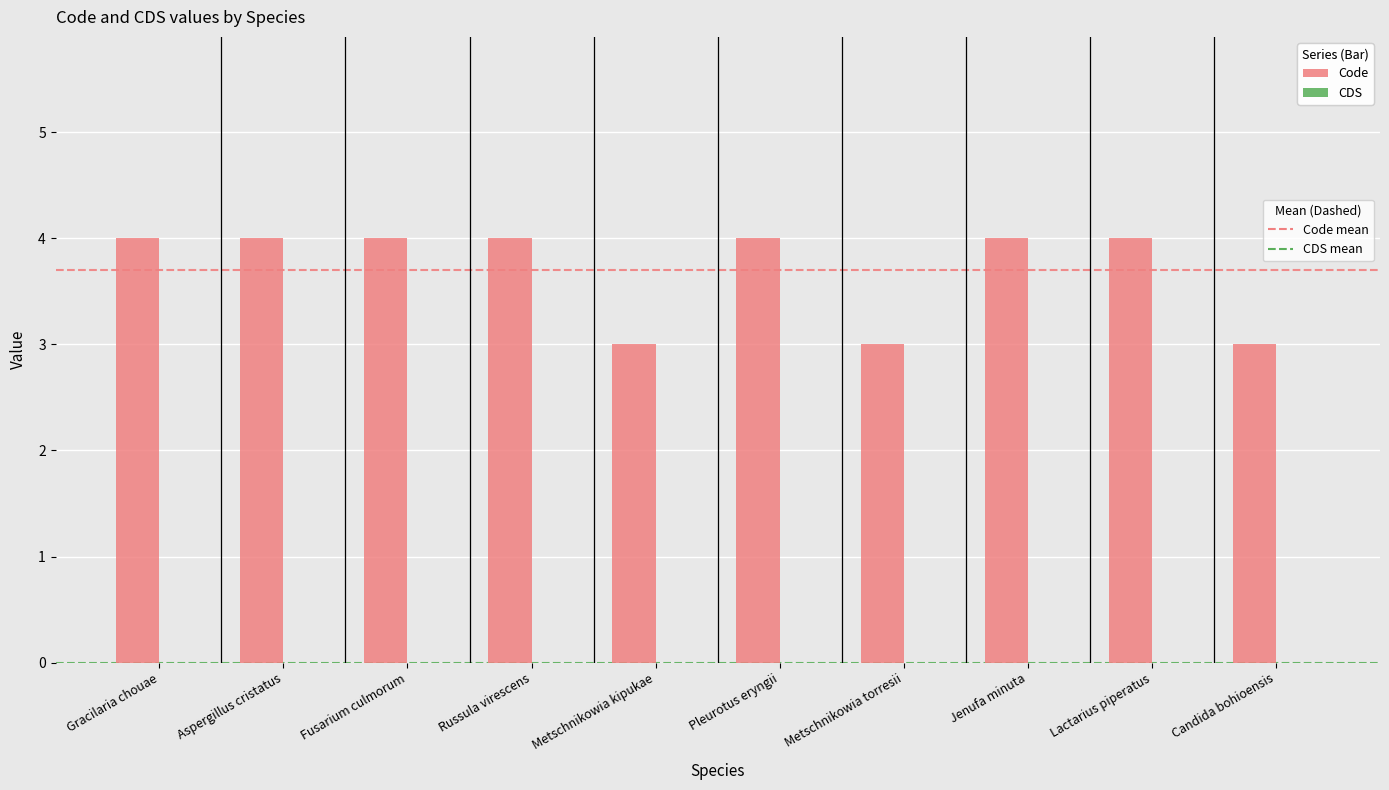

How many series are shown in this chart?

1